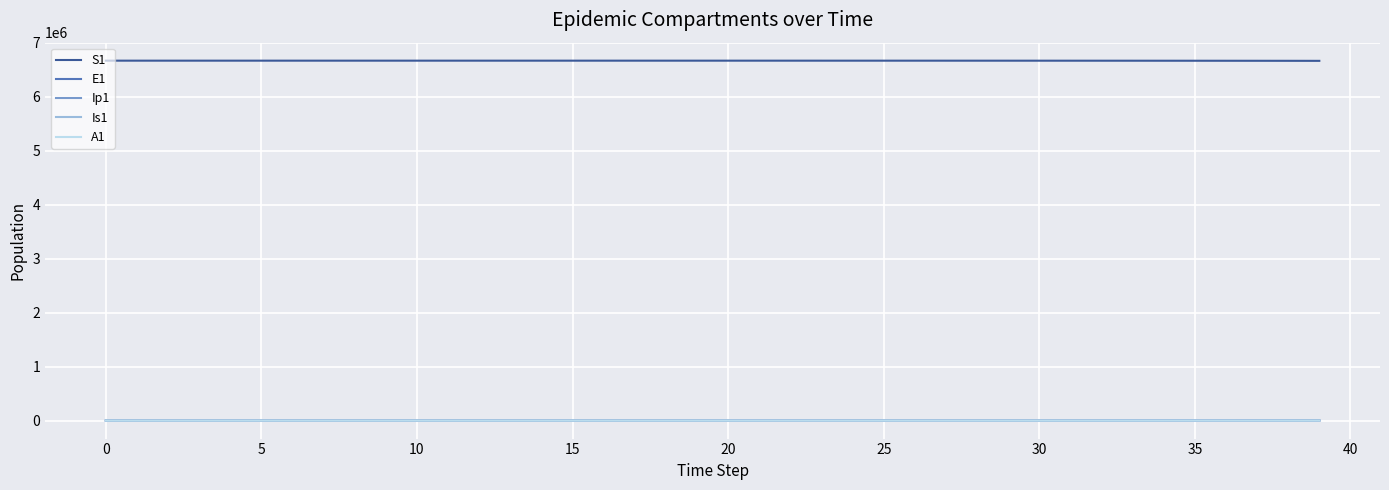

Which series has the largest total across all categories?

S1